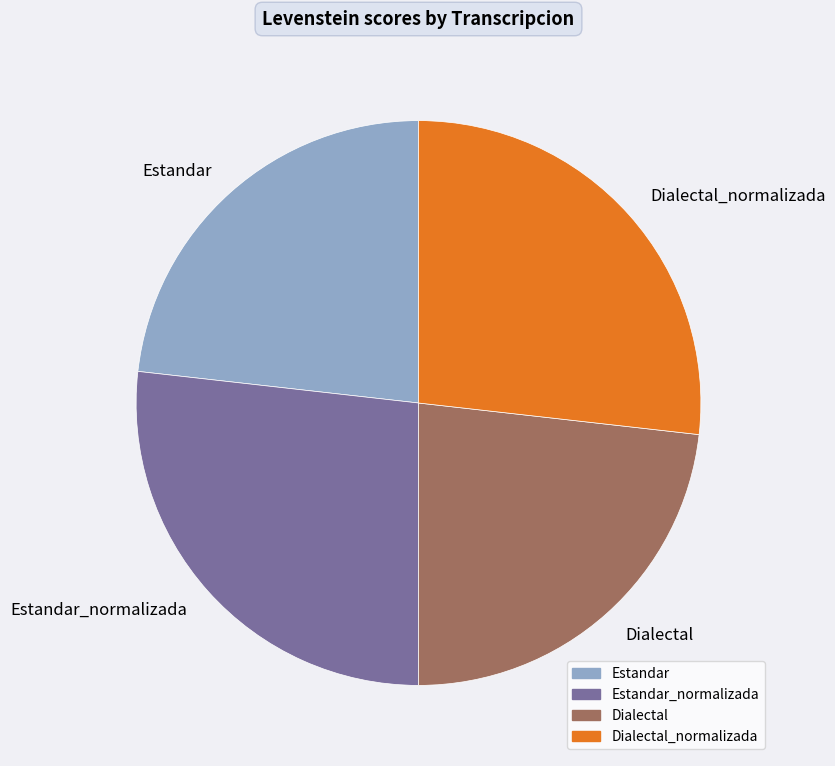

Does any single category account for the majority?

No